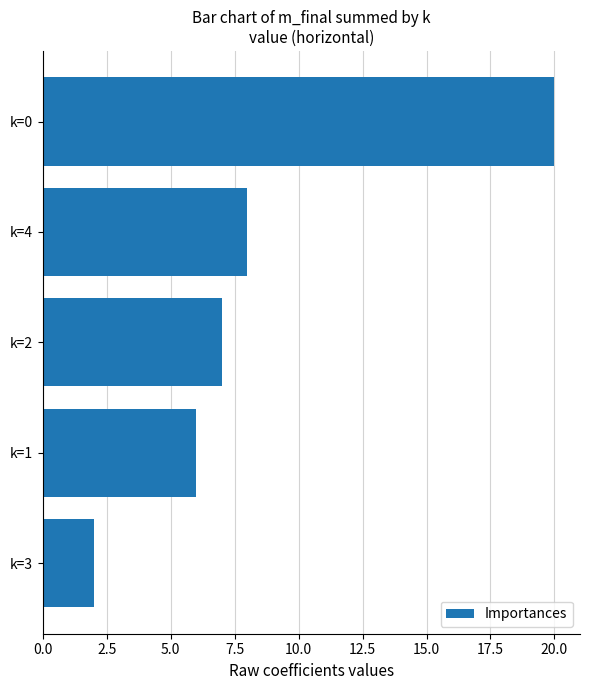

How many distinct data groups are displayed?

1